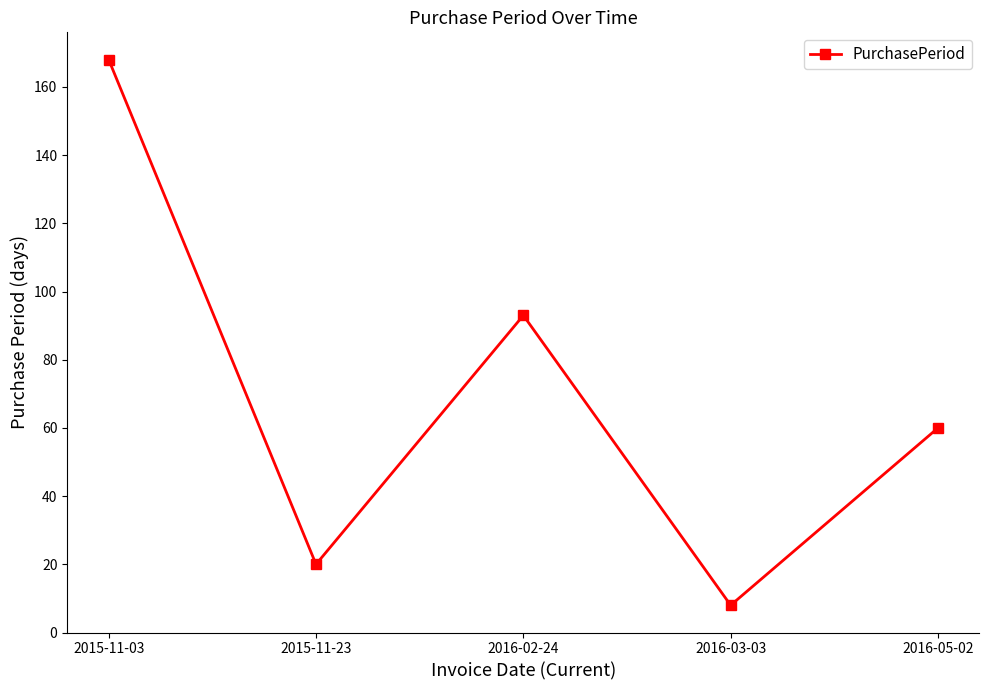

What is the change in value from 2015-11-03 to 2015-11-23?

-148